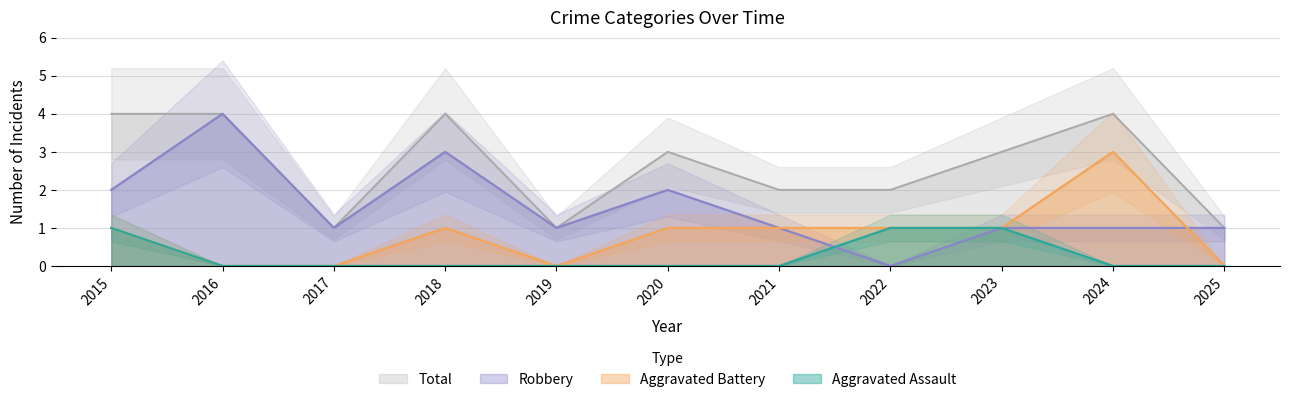

Does the chart display data point markers on the line(s)?

No